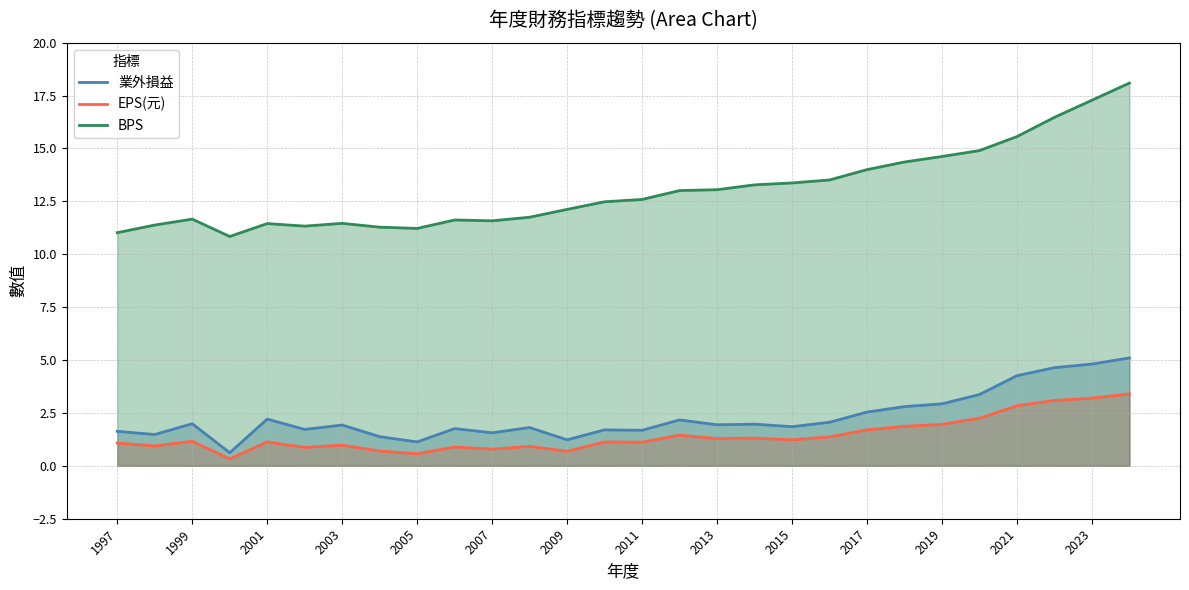

Rank the series at 2010 from highest to lowest value.

BPS, 業外損益, EPS(元)